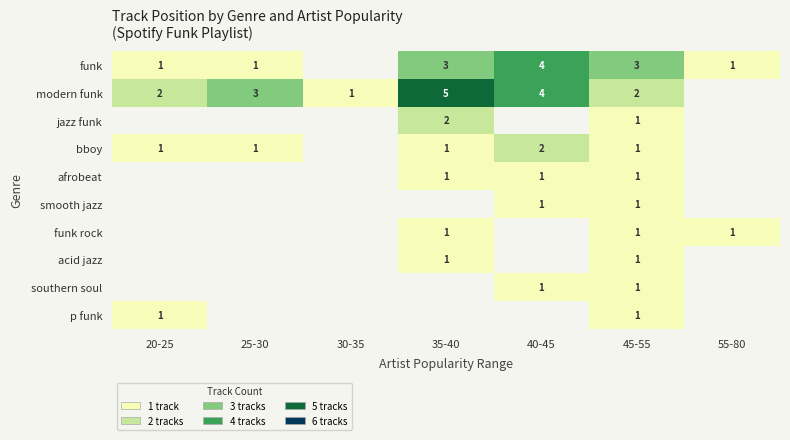

What is the total value across all series at 45-55?

13